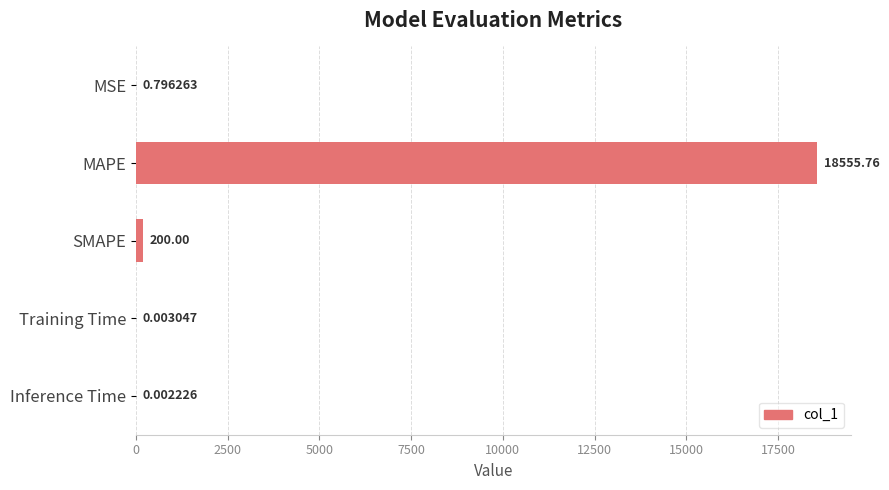

What is the sum of the values at SMAPE and Inference Time?

200.0